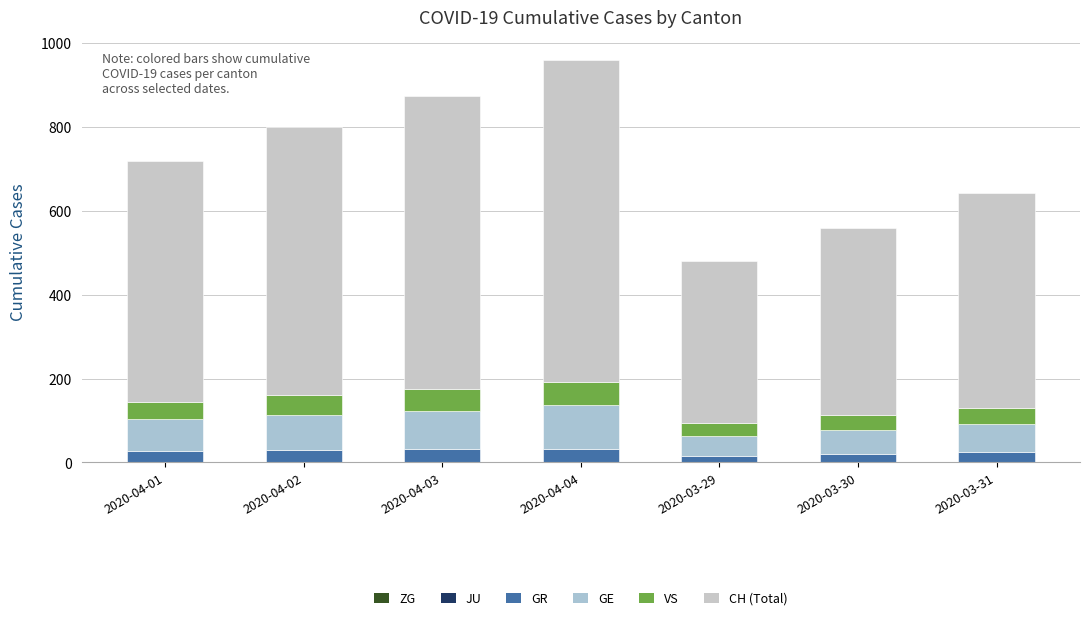

Where is ZG nearest to the value 1?

2020-04-01